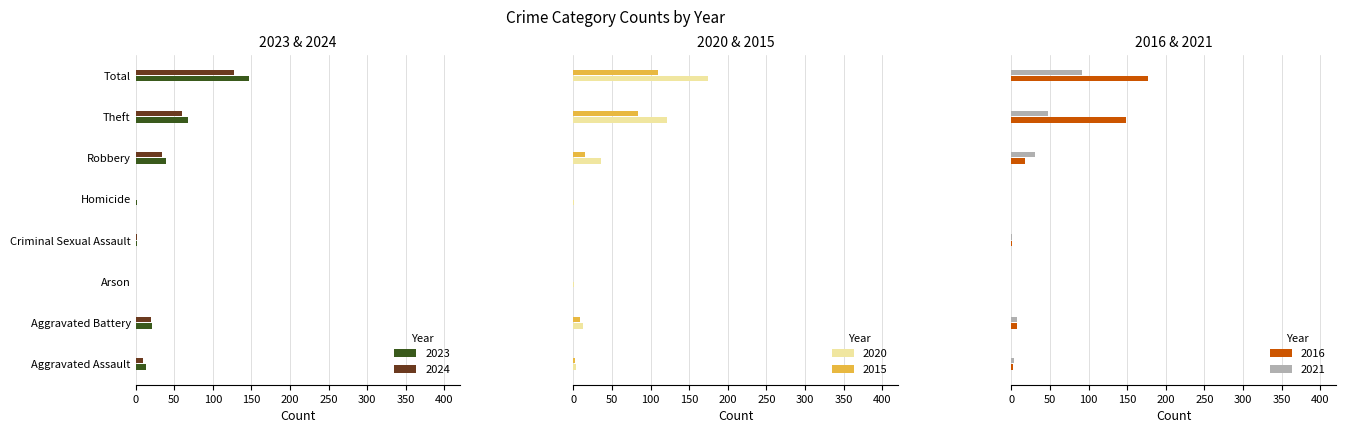

How many values in 2024 are above zero?

6